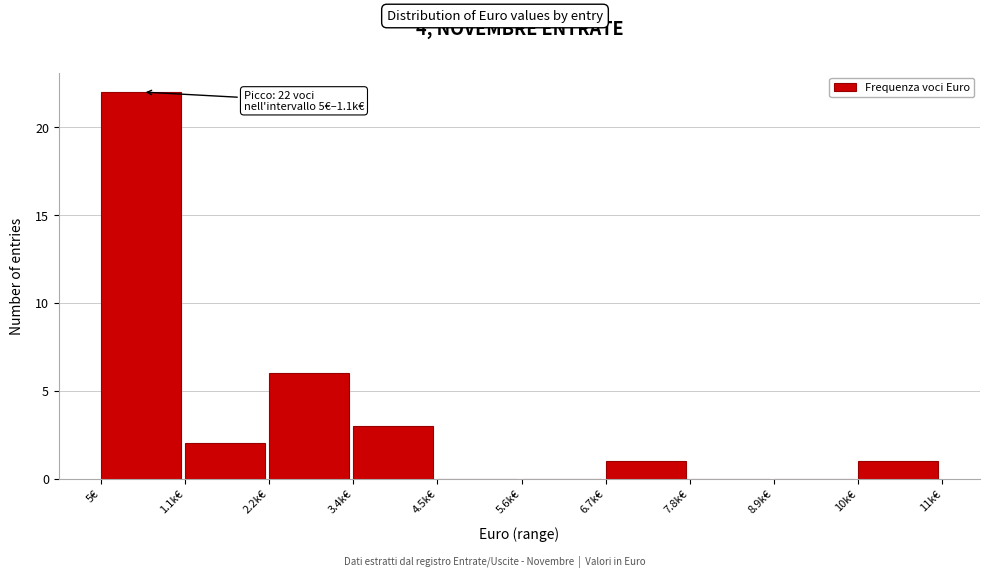

Reading right to left, transcribe all the data shown in this chart.

10k€=1	8.9k€=0	7.8k€=0	6.7k€=1	5.6k€=0	4.5k€=0	3.4k€=3	2.2k€=6	1.1k€=2	5€=22